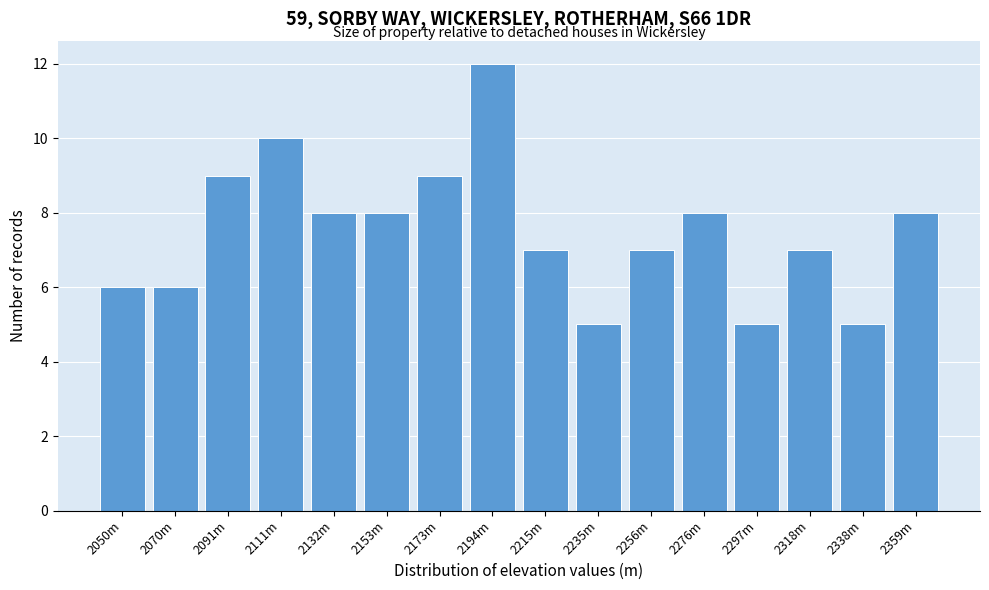

Reading left to right, extract all data points from this chart.

6	6	9	10	8	8	9	12	7	5	7	8	5	7	5	8